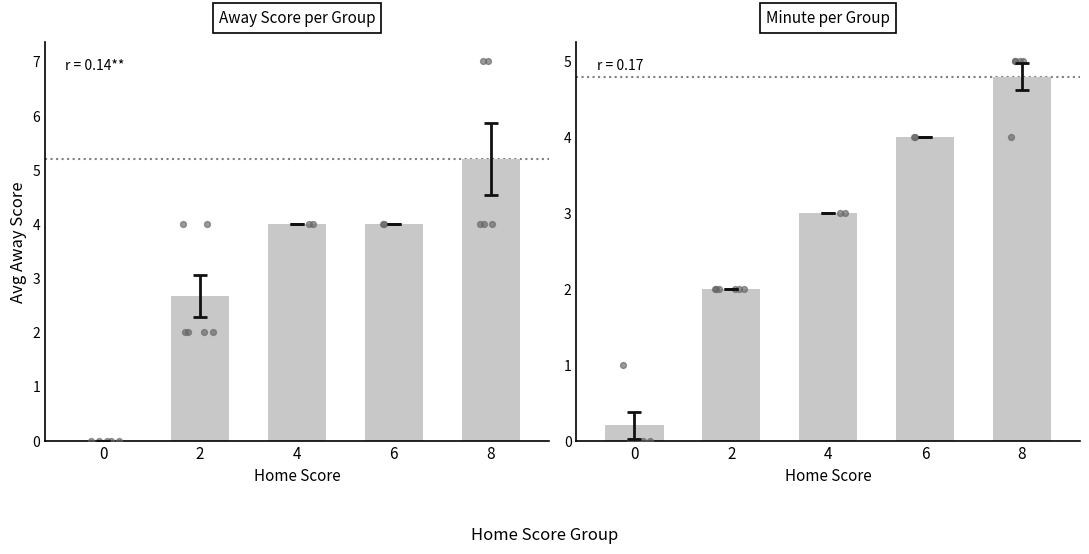

What is the change in value from 4 to 8?

+1.8